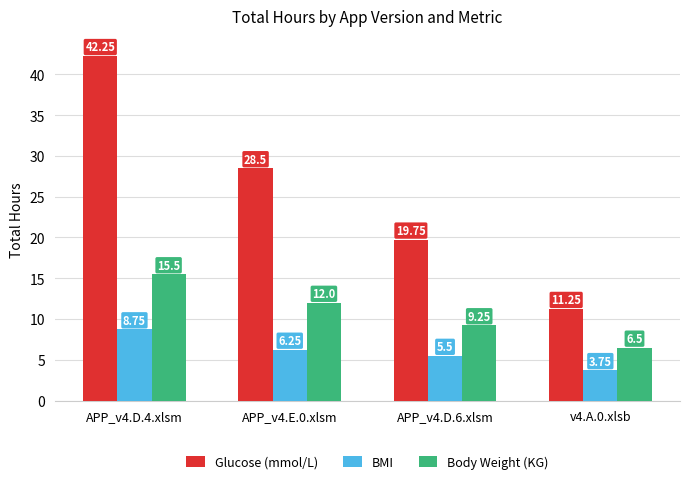

Rank the categories by Glucose (mmol/L) value from lowest to highest.

v4.A.0.xlsb, APP_v4.D.6.xlsm, APP_v4.E.0.xlsm, APP_v4.D.4.xlsm